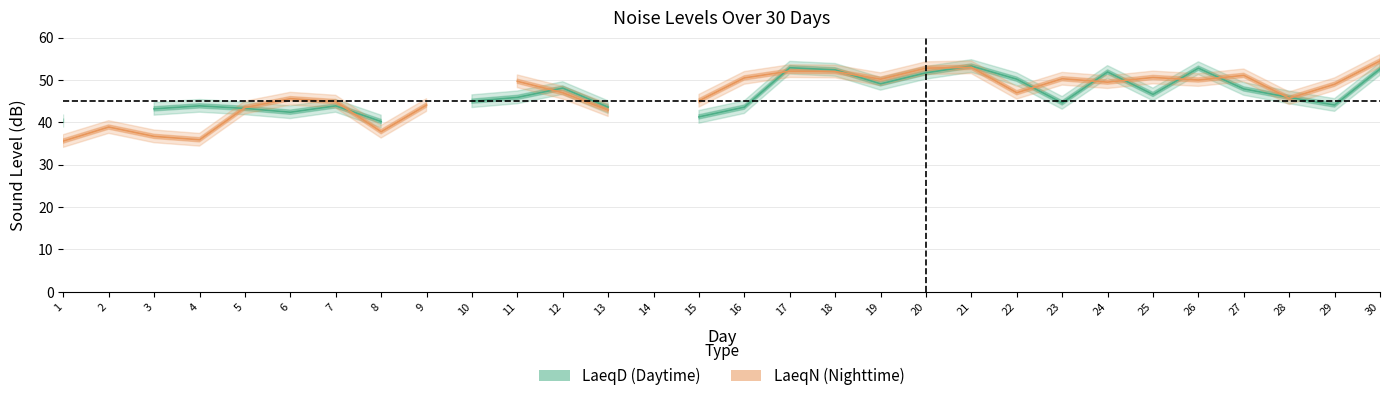

What is the sum of all LaeqN values?

1306.0